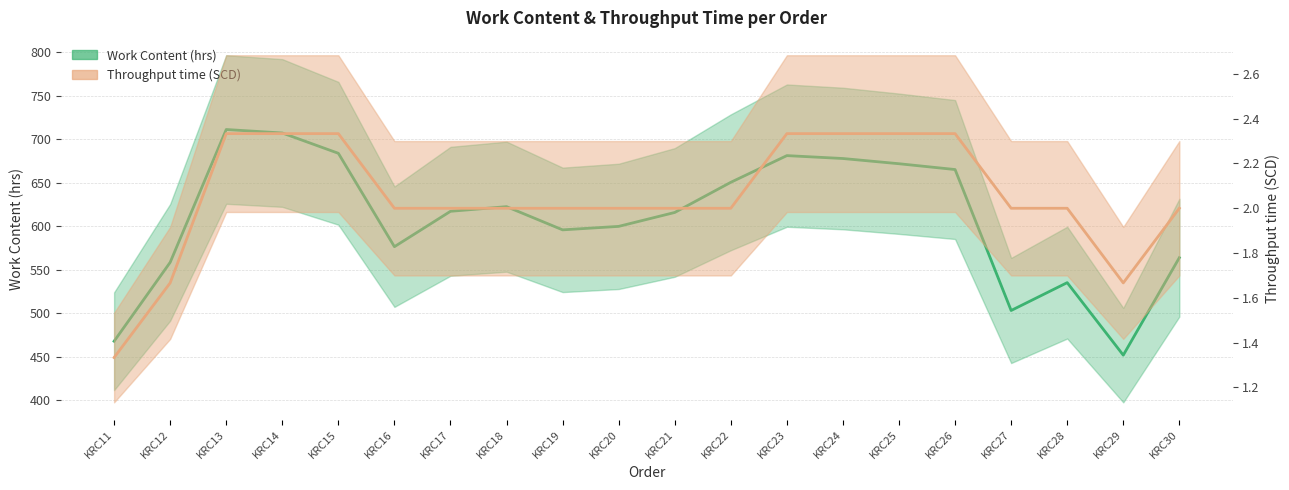

Which series has the widest spread of values?

Work Content (hrs)